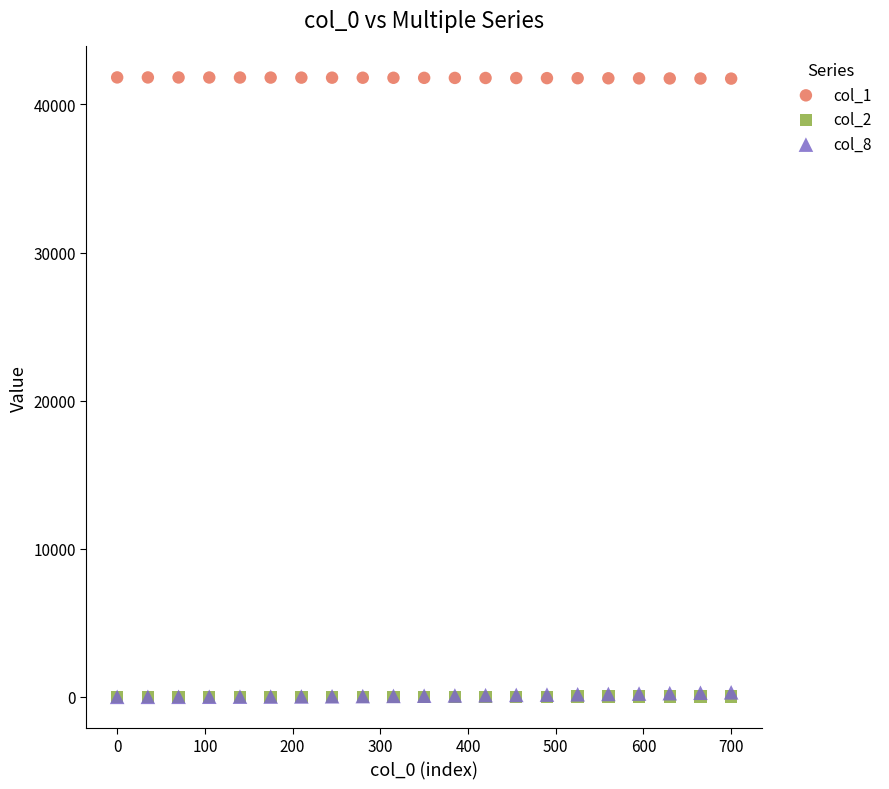

Which series contains the highest Y value?

col_1